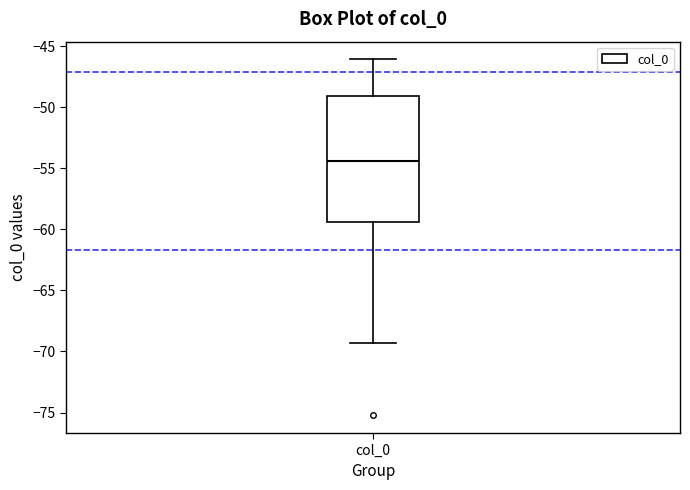

Read this box plot against the y-axis: the position of the median line, the range covered by the box, and the ends of both whiskers. The values are not printed on the chart, so give them approximately, as read against the axis.

median -54.5, box -59.5 to -49.0, whiskers -69.5 to -46.0